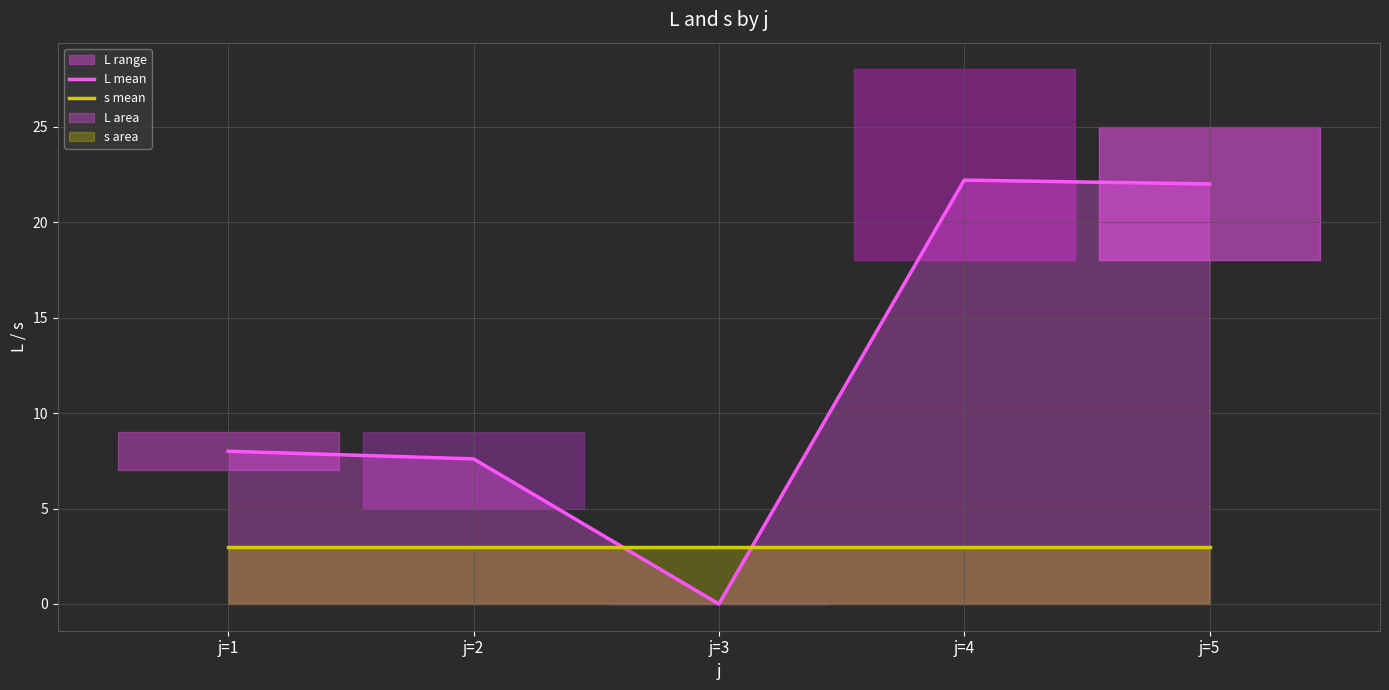

Is the value of s mean at j=2 greater than the value of L mean at j=5?

No